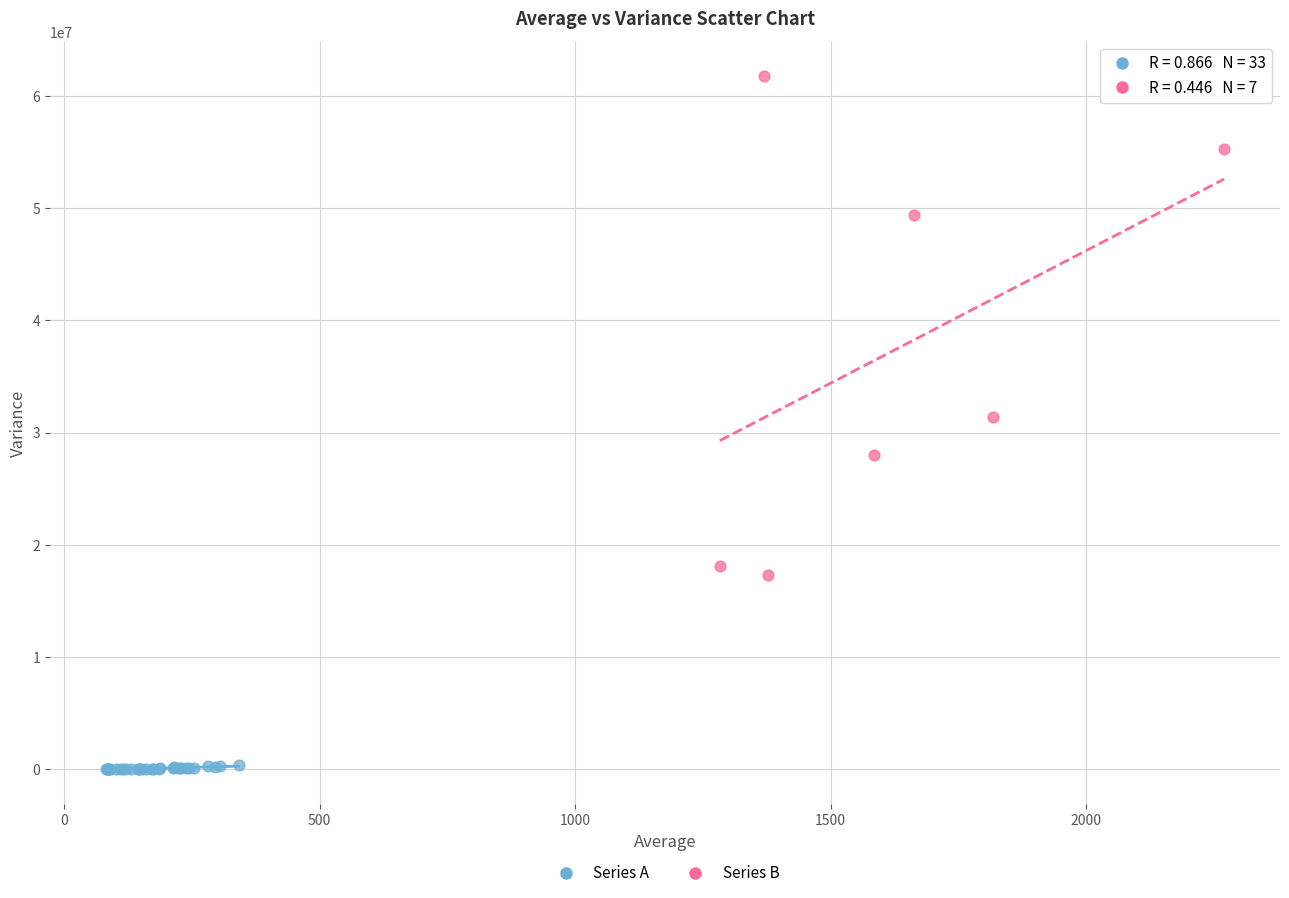

Which series reaches the maximum Y coordinate?

Series B